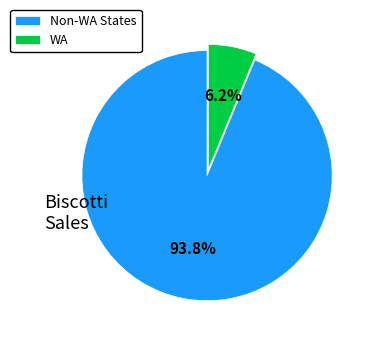

Which slice is the smallest?

WA